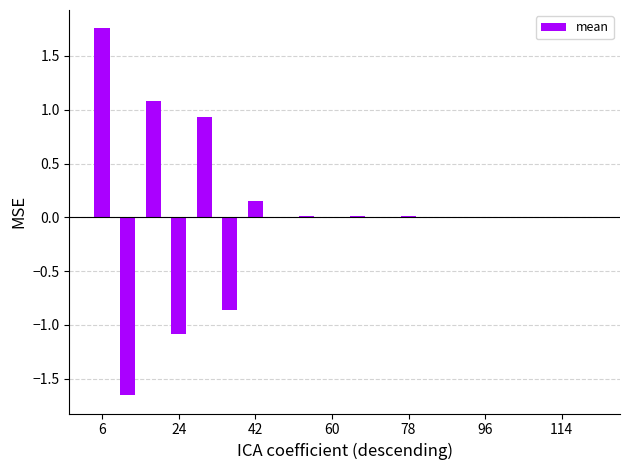

What is the sum of all values?

0.3